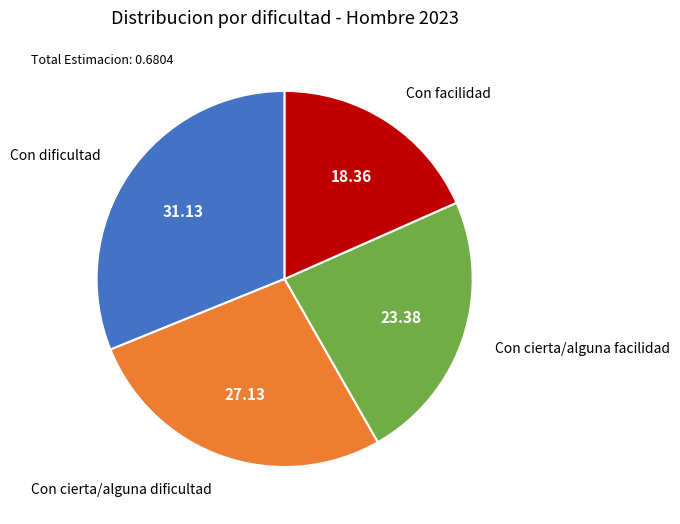

Count the number of slices in the pie.

4